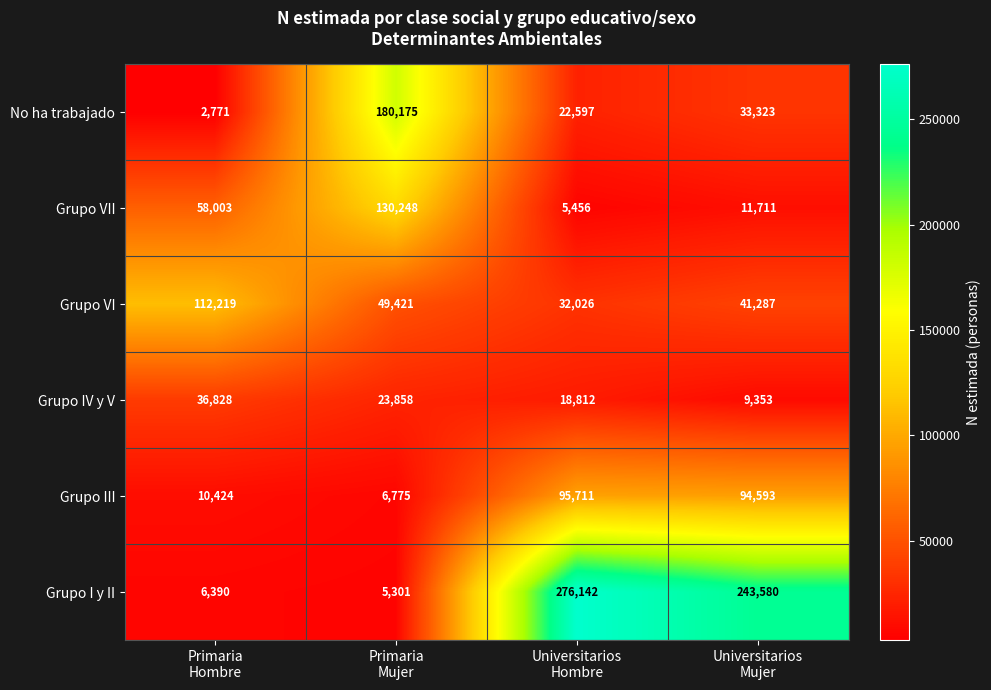

At which category does the chart reach its minimum across all series?

Primaria
Hombre